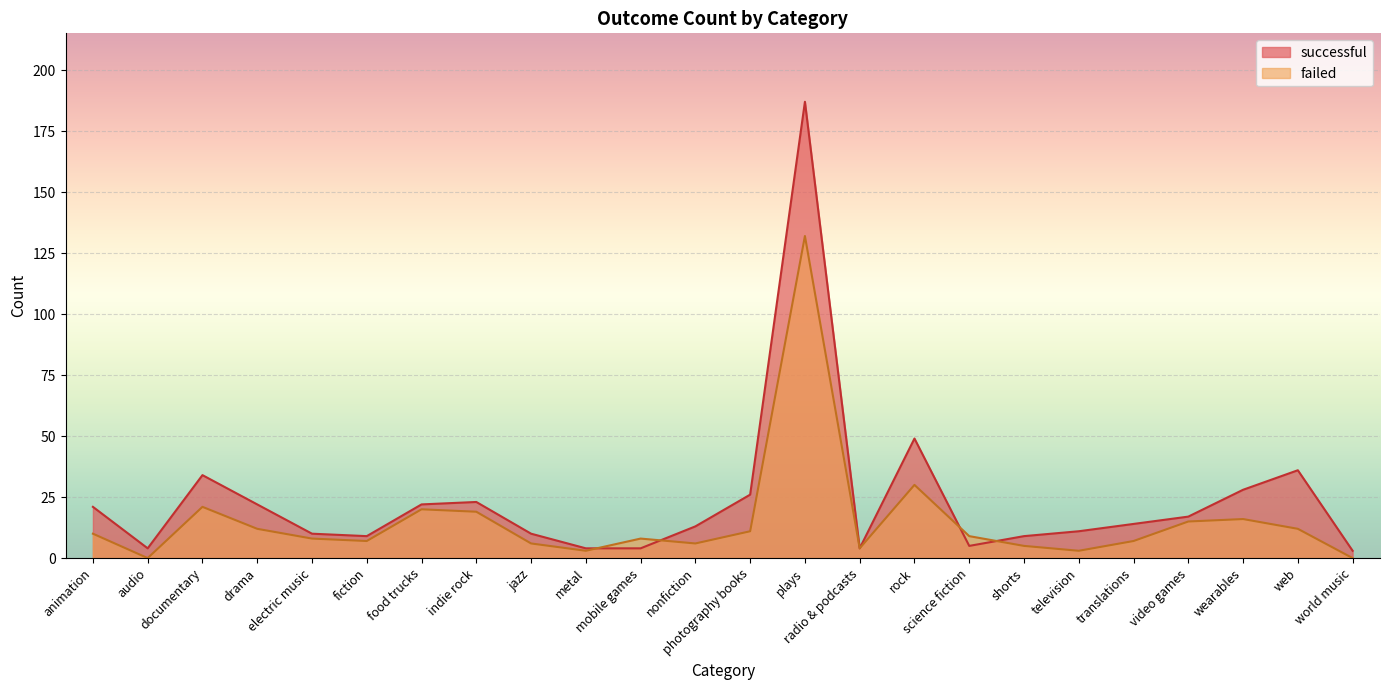

How many times do successful and failed cross each other?

4